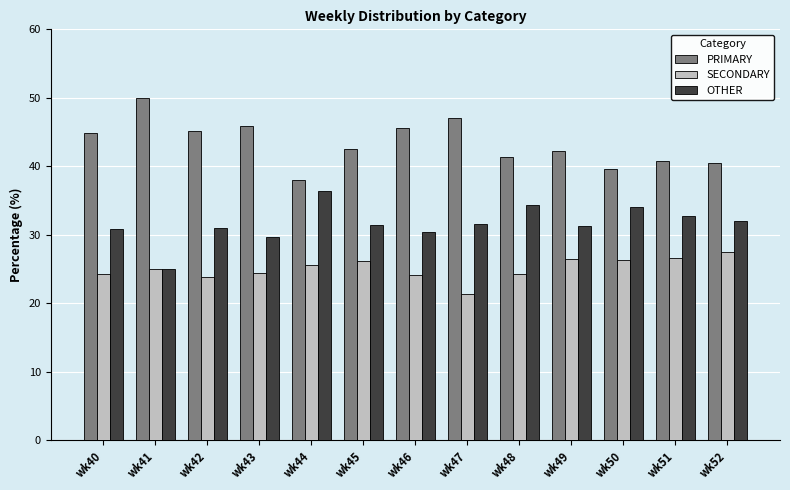

What value does the SECONDARY series have at wk52?

27.5